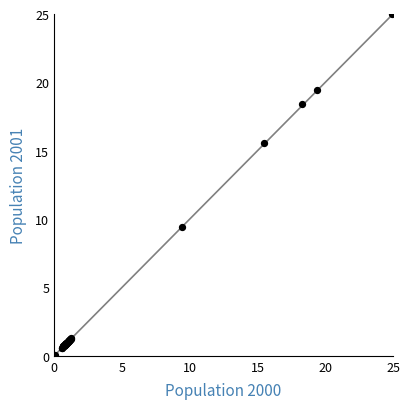

What Y value in the scatter plot is closest to 12?

9.4